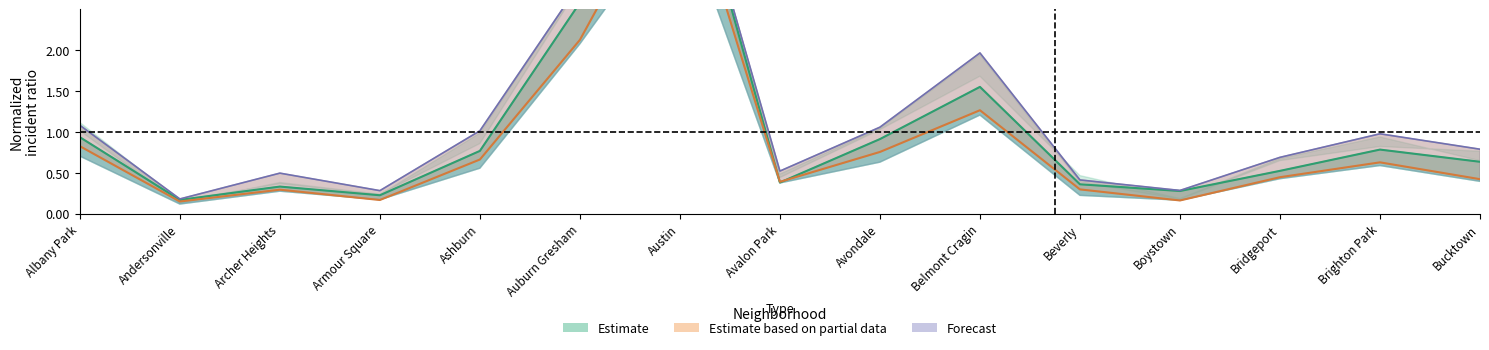

What is the value of the 2019 point at the 7th from the left?

4.4